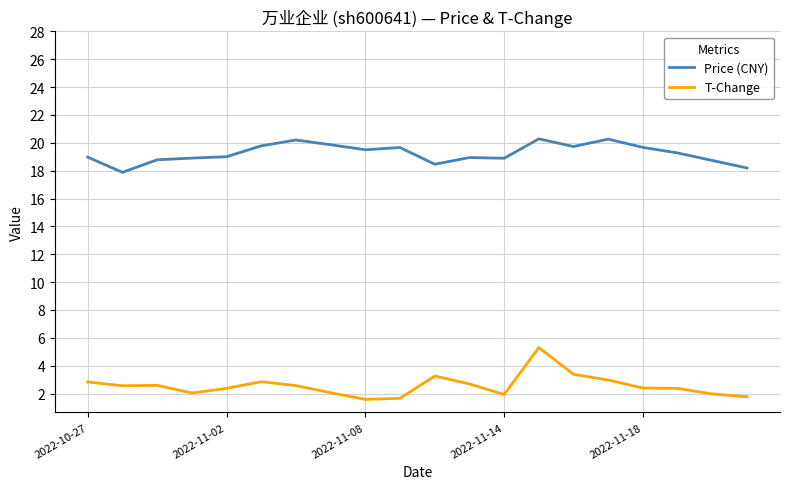

What is the difference between the maximum and minimum values in the T-Change series?

3.7